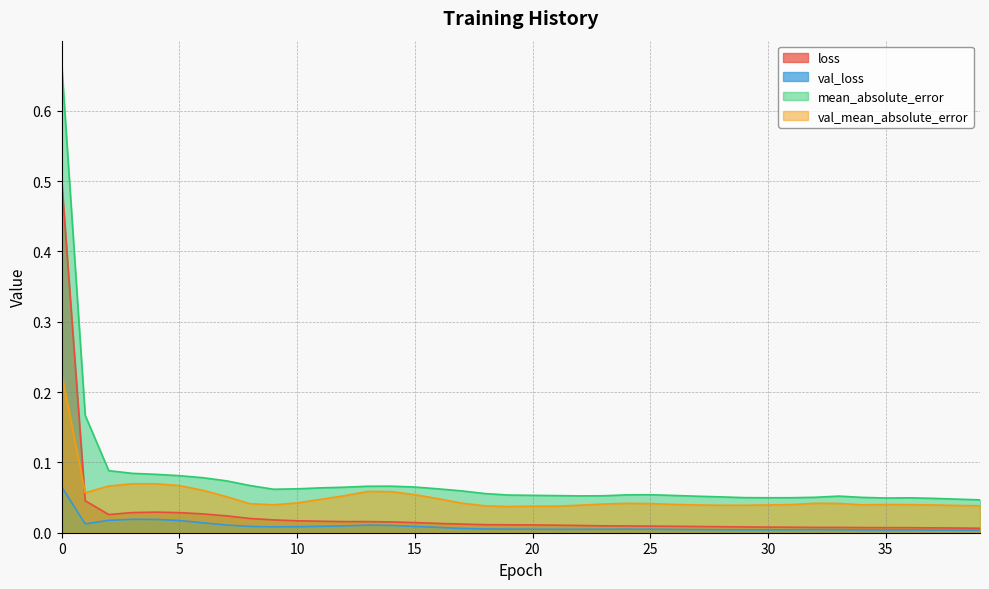

Rank the series by their average value, from lowest to highest.

val_loss, loss, val_mean_absolute_error, mean_absolute_error